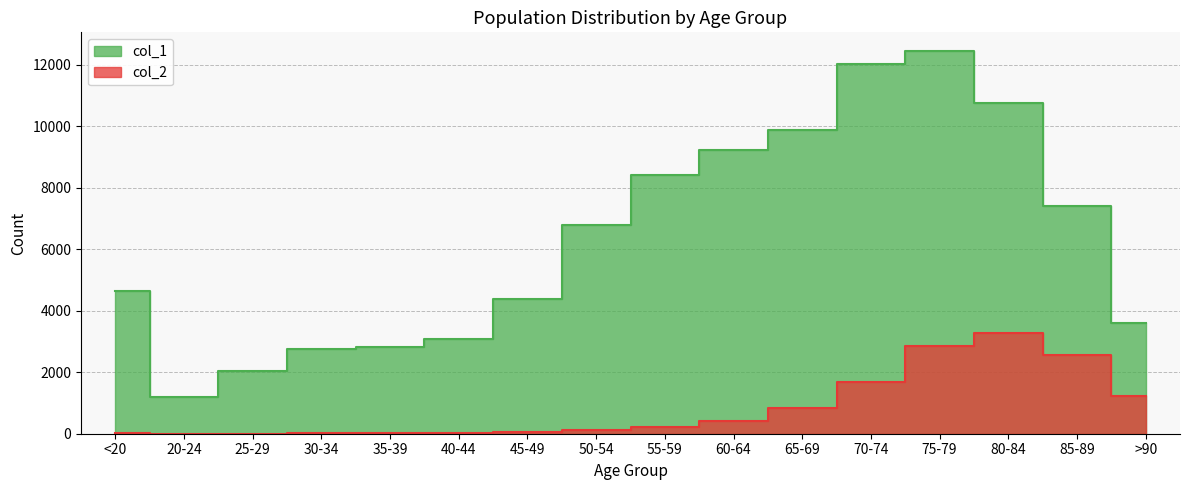

The value of col_2 at <20 is 18. True or false?

True